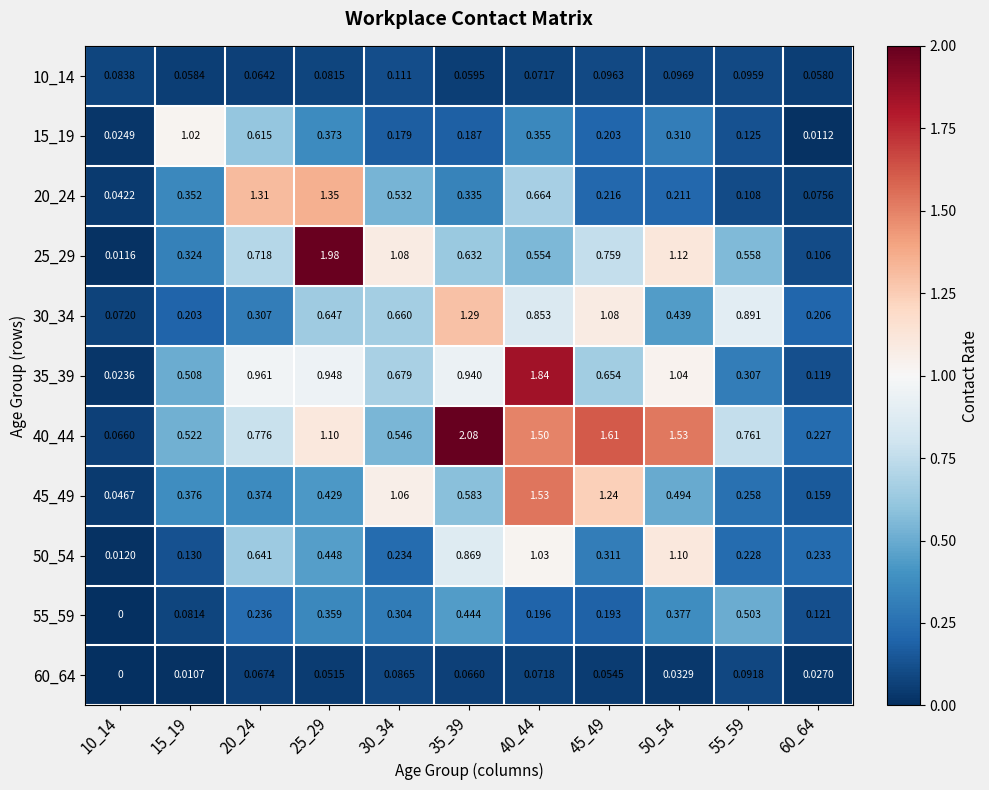

Is the value of 20_24 at 15_19 greater than the value of 55_59 at 60_64?

Yes